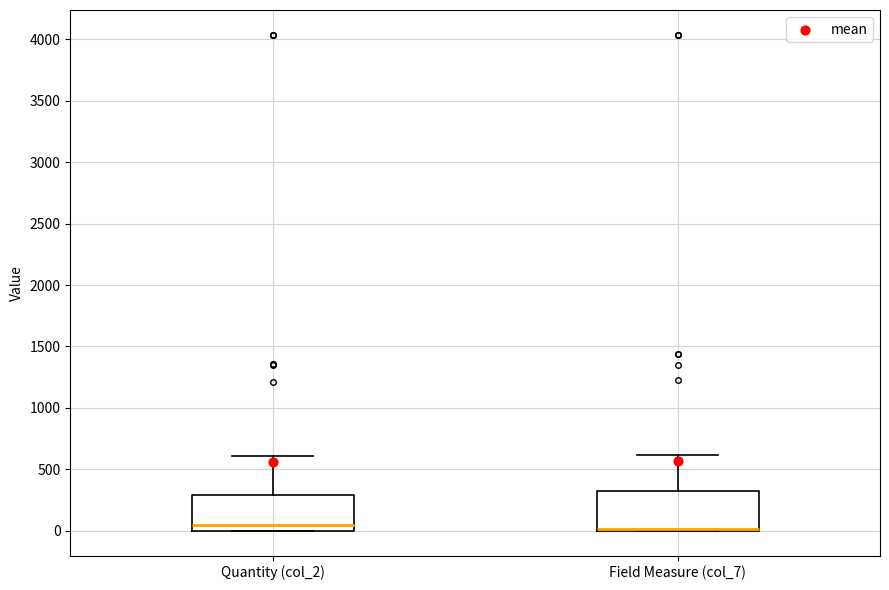

Reading left to right, transcribe this box plot: for each box, give where its median line is, the range the box spans, and where its two whiskers end, as read against the y-axis. The values are not printed on the chart, so give them approximately, as read against the axis.

Quantity (col_2): median 50, box 0 to 300, whiskers 0 to 600
Field Measure (col_7): median 0 (drawn on the box's lower edge), box 0 to 300, whiskers 0 to 600